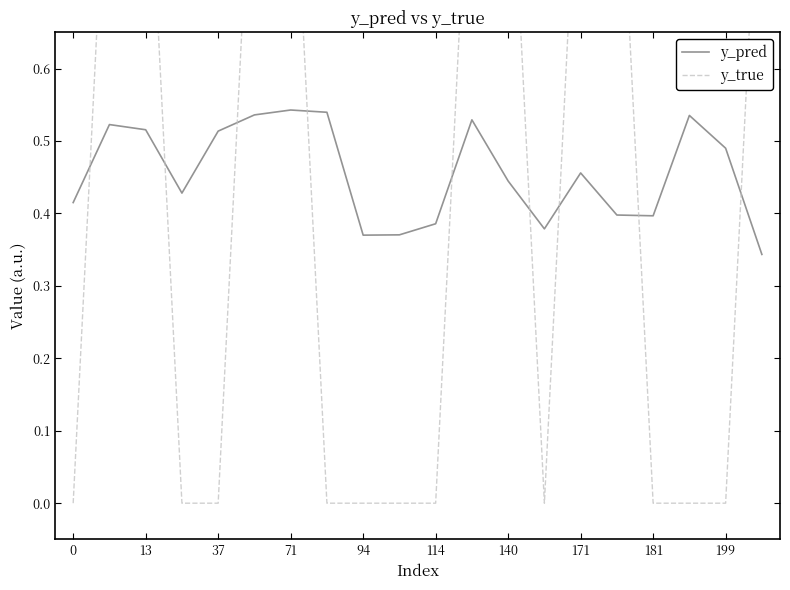

Reading left to right, transcribe all the data shown in this chart.

y_pred: 0.4	0.5	0.5	0.4	0.5	0.5	0.5	0.5	0.4	0.4	0.4	0.5	0.4	0.4	0.5	0.4	0.4	0.5	0.5	0.3
y_true: 0.0	1.0	1.0	0.0	0.0	1.0	1.0	0.0	0.0	0.0	0.0	1.0	1.0	0.0	1.0	1.0	0.0	0.0	0.0	1.0